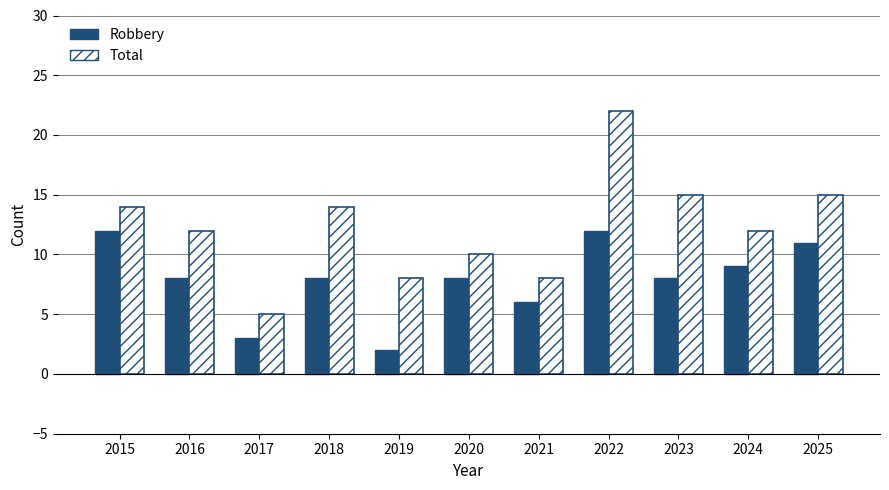

What is the difference between the second highest and minimum values in the Total series?

10